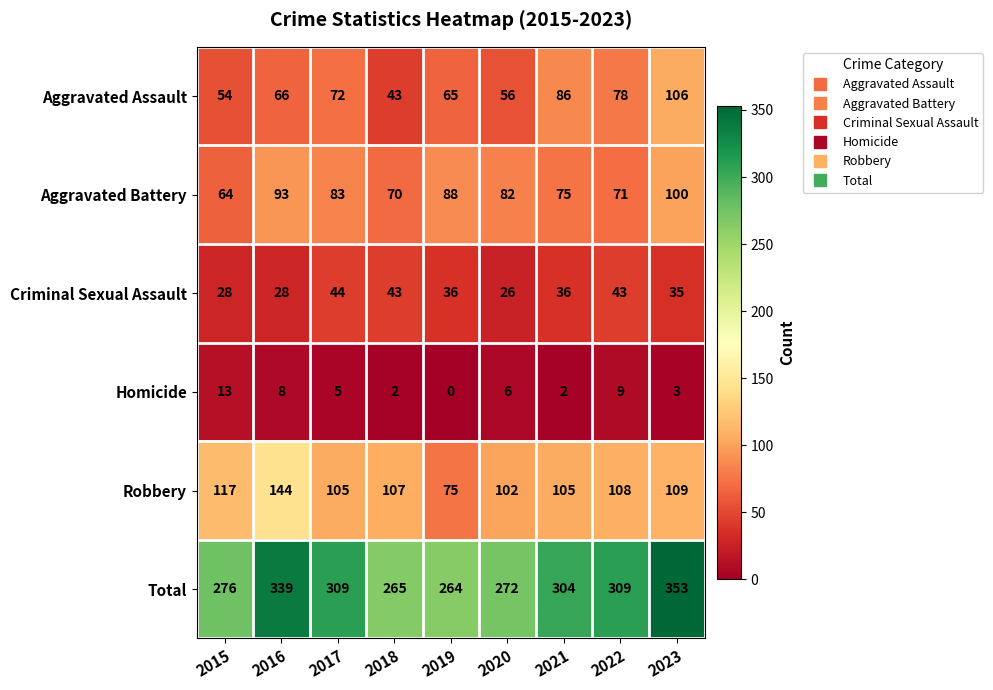

What is the difference between the maximum and minimum values in the Total series?

89